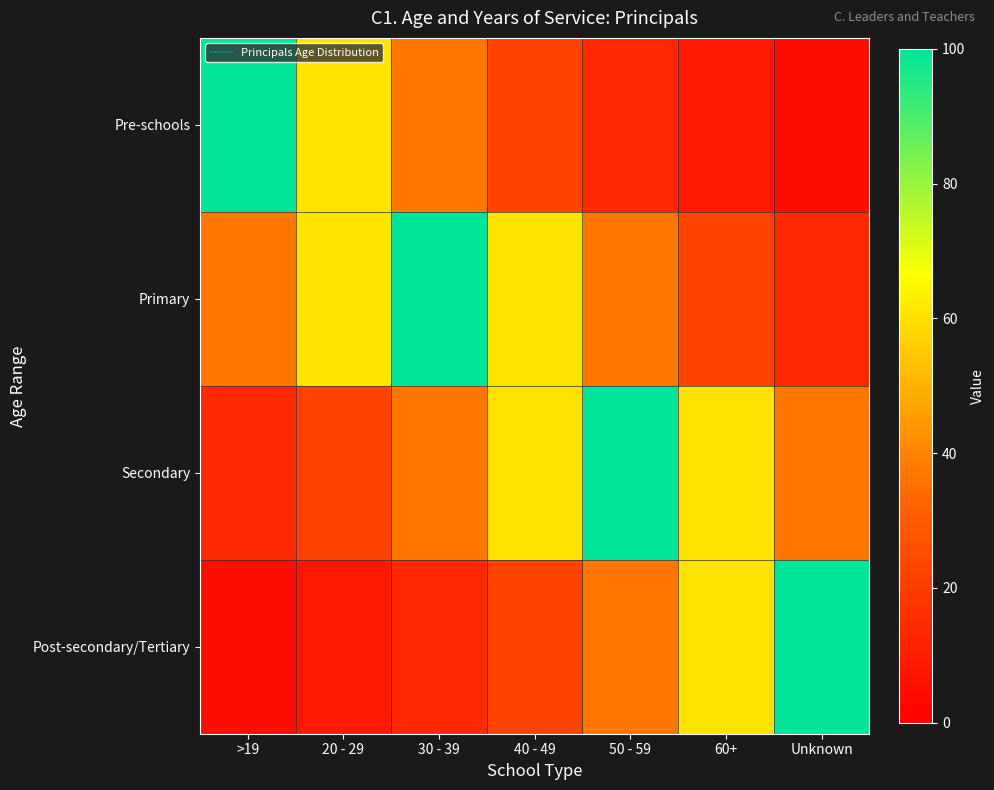

What is the smallest value displayed?

5.0